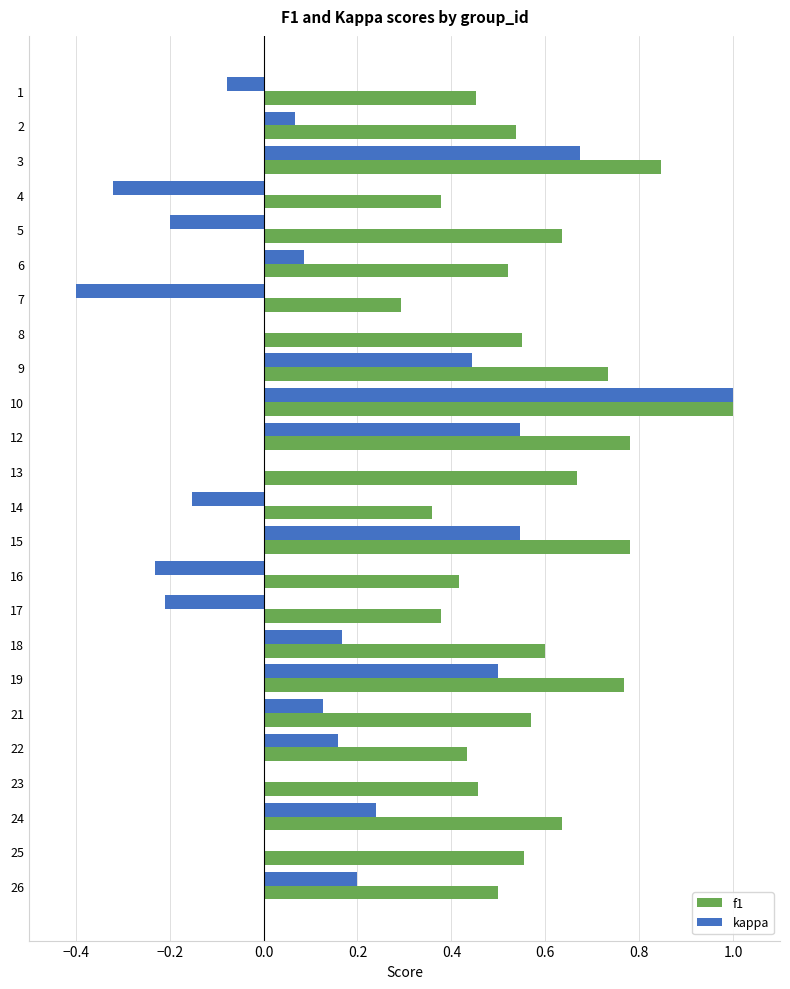

What is the sum of all f1 values?

13.8